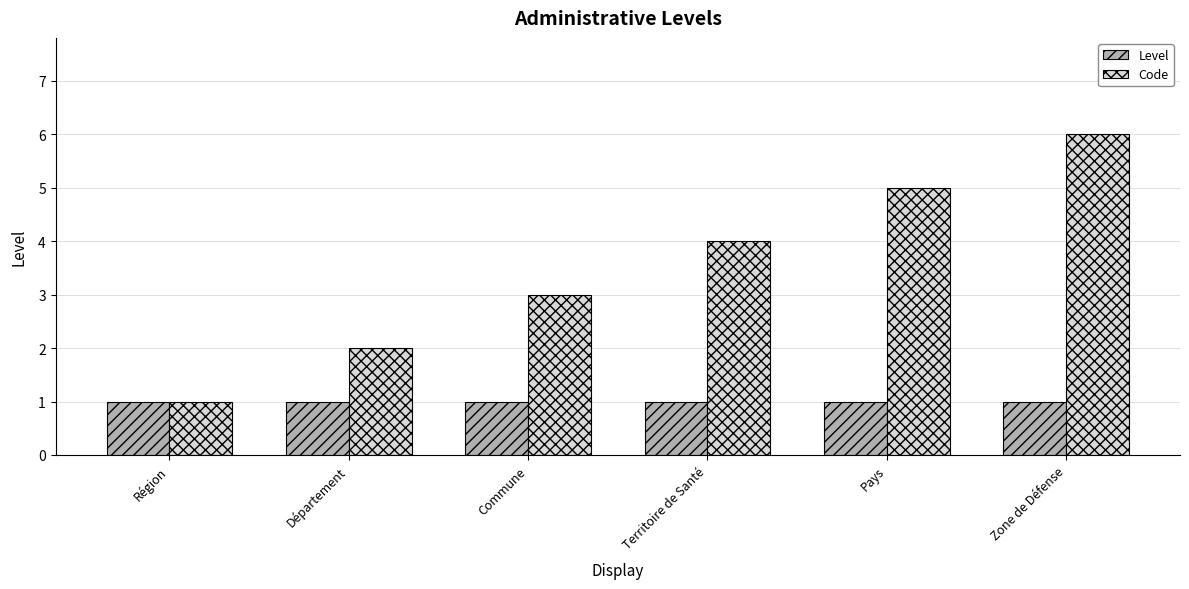

The value of Level at Territoire de Santé is 1. True or false?

True